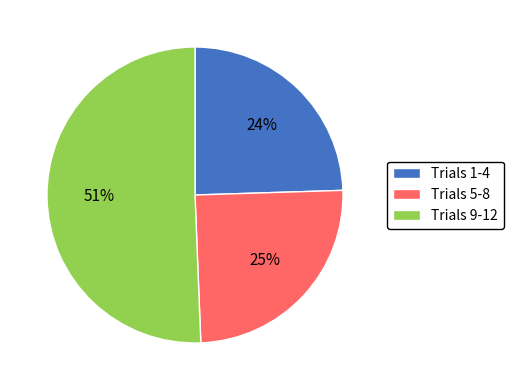

Which category has the biggest portion of the pie?

Trials 9-12